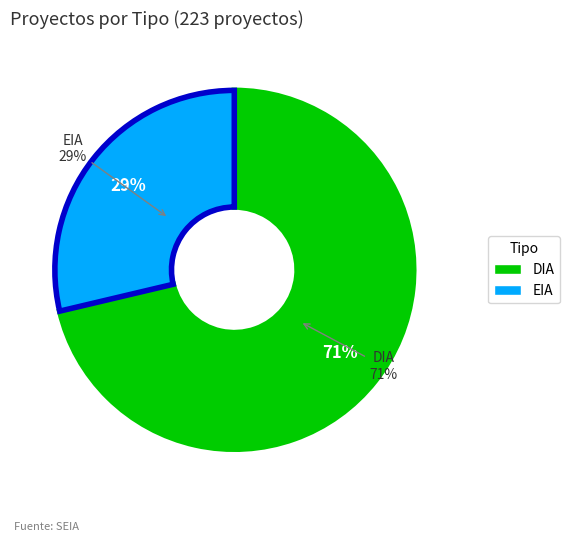

To the nearest percent, what is the combined percentage of EIA and DIA?

100%